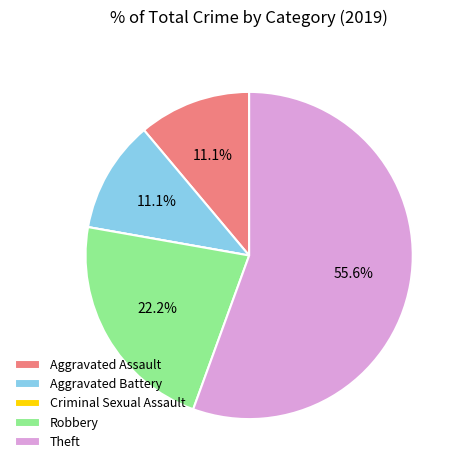

Is it true that Aggravated Battery is 11% of the pie?

True